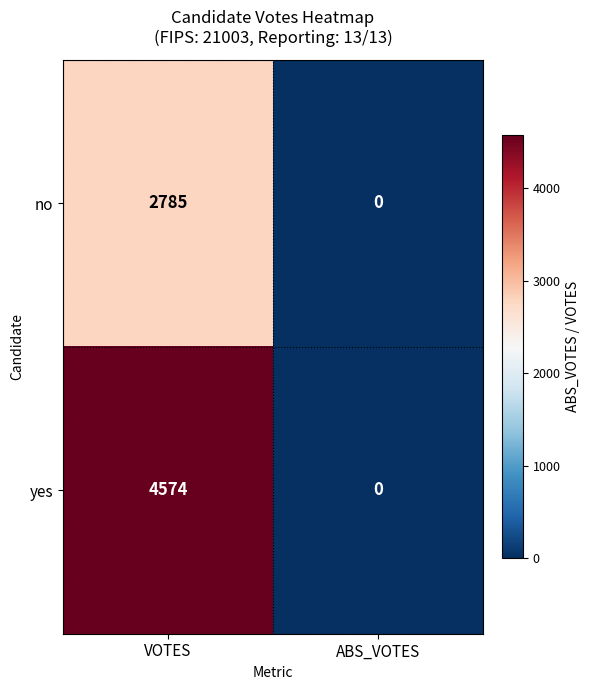

What is the approximate value of no at VOTES?

2785